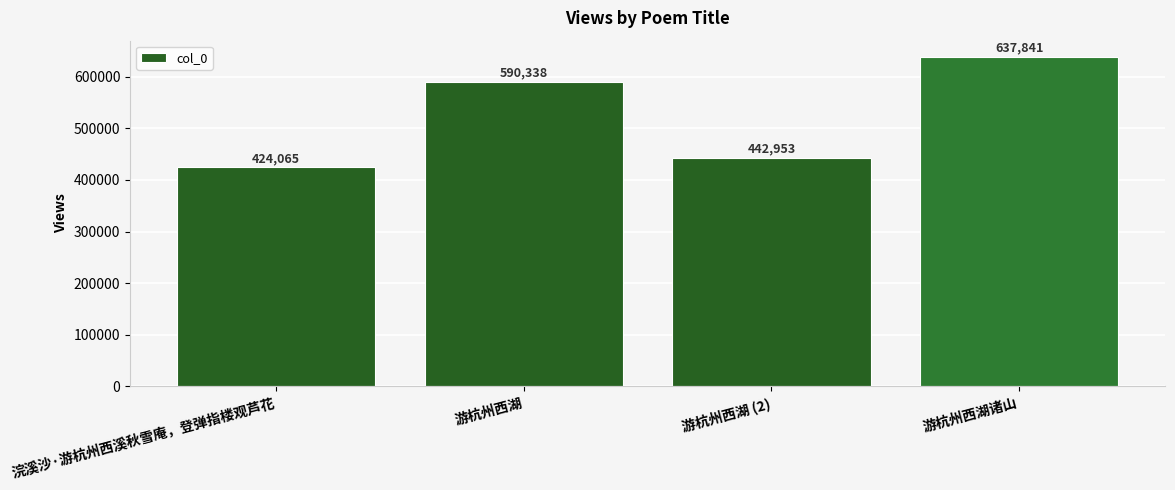

How many values are below 590338?

2